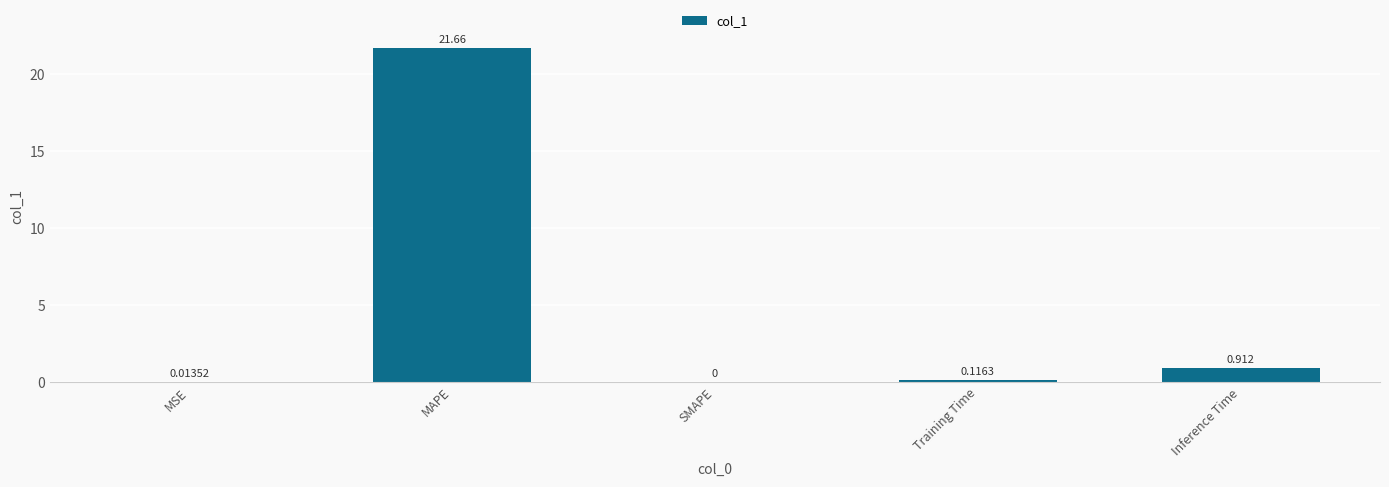

At which category does the chart reach its peak across all series?

MAPE